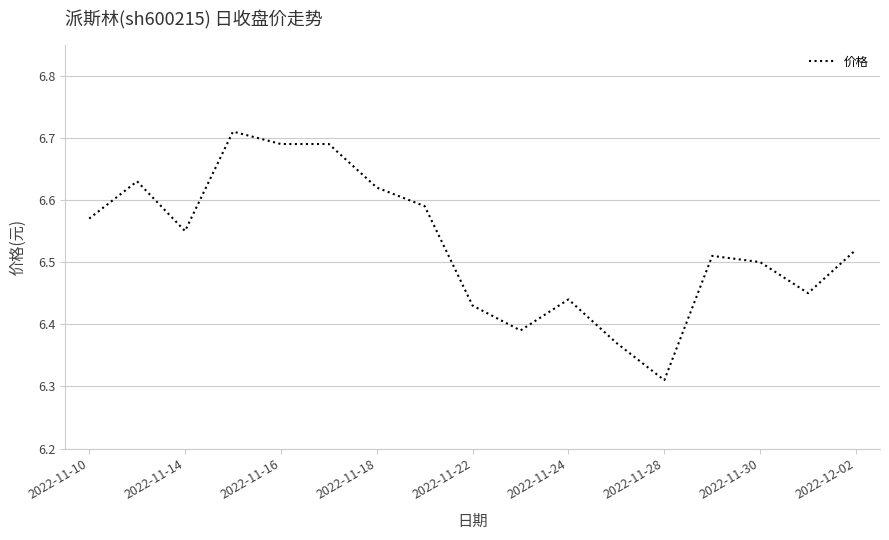

What is the difference between the maximum and minimum values?

0.4